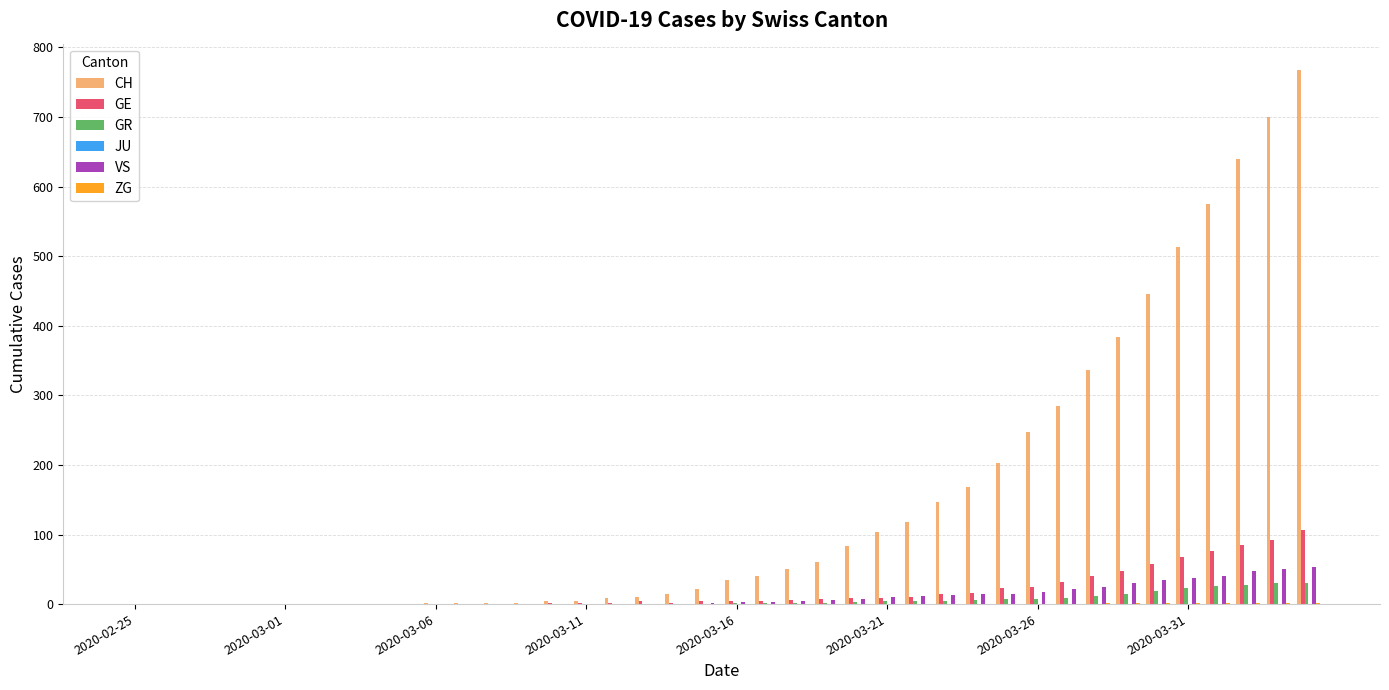

Which series has the largest total across all categories?

CH